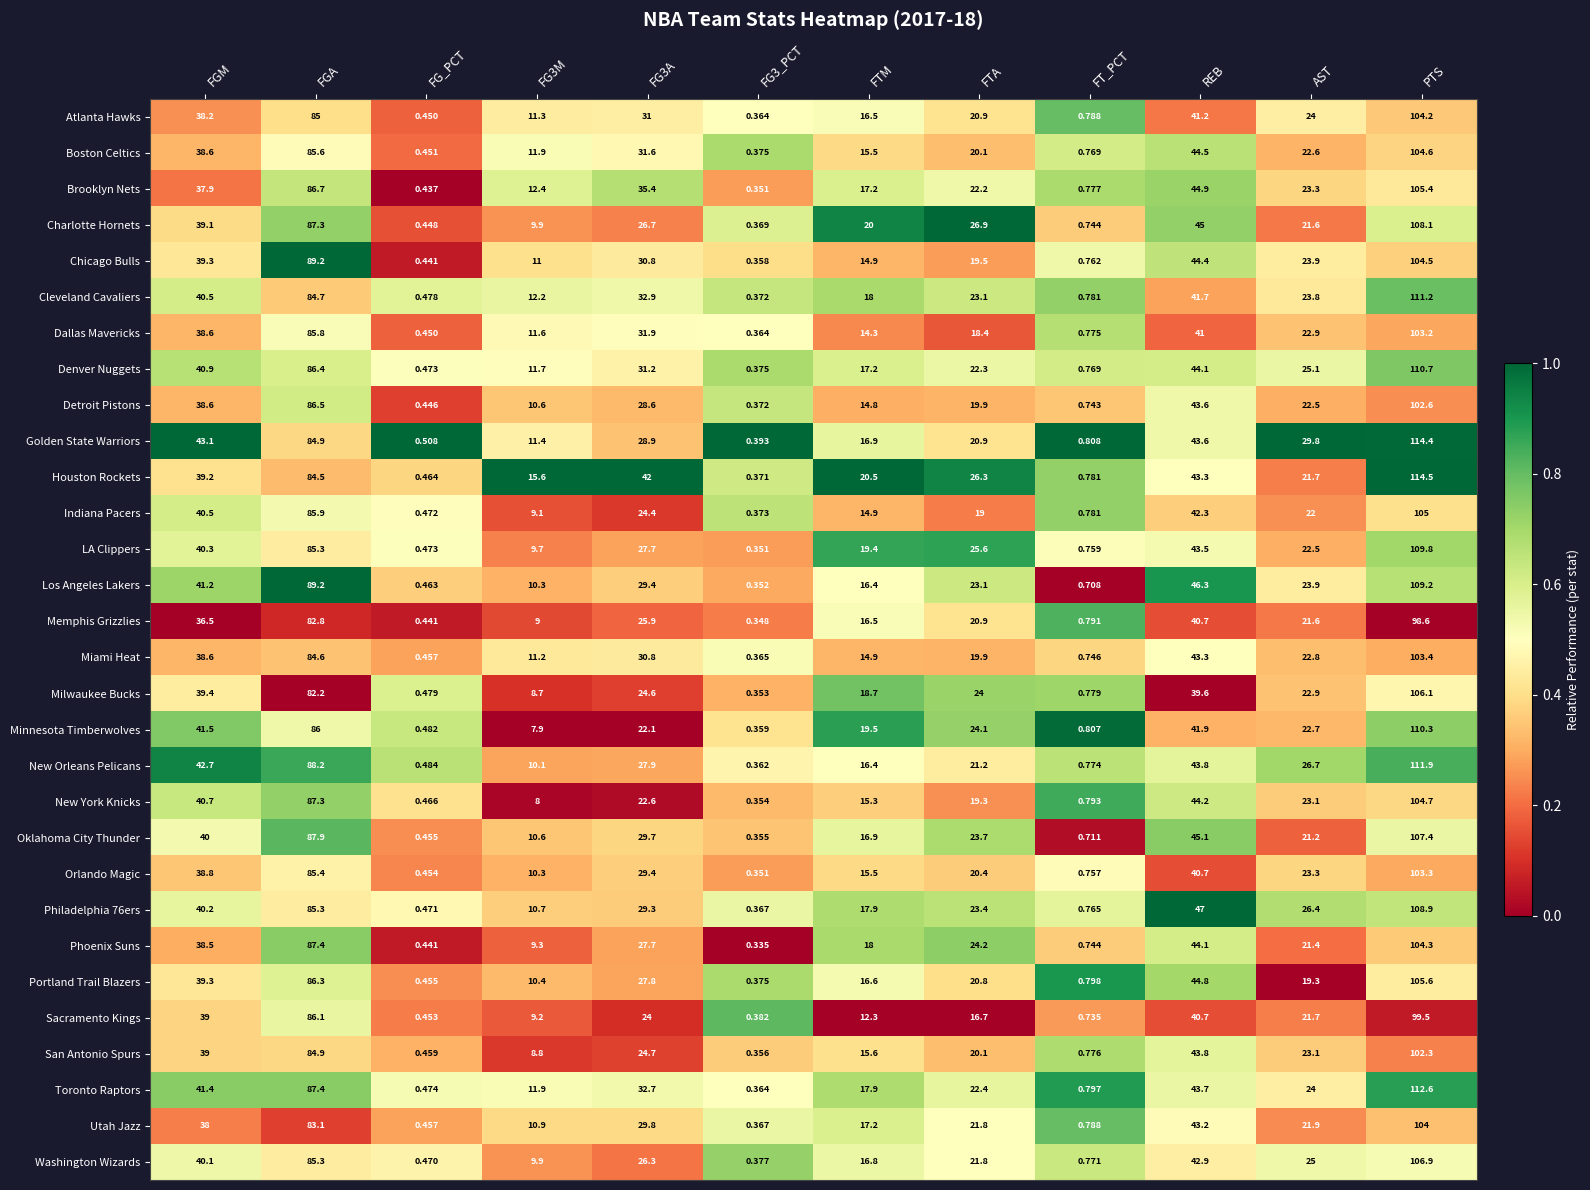

Which series has the widest spread of values?

Houston Rockets